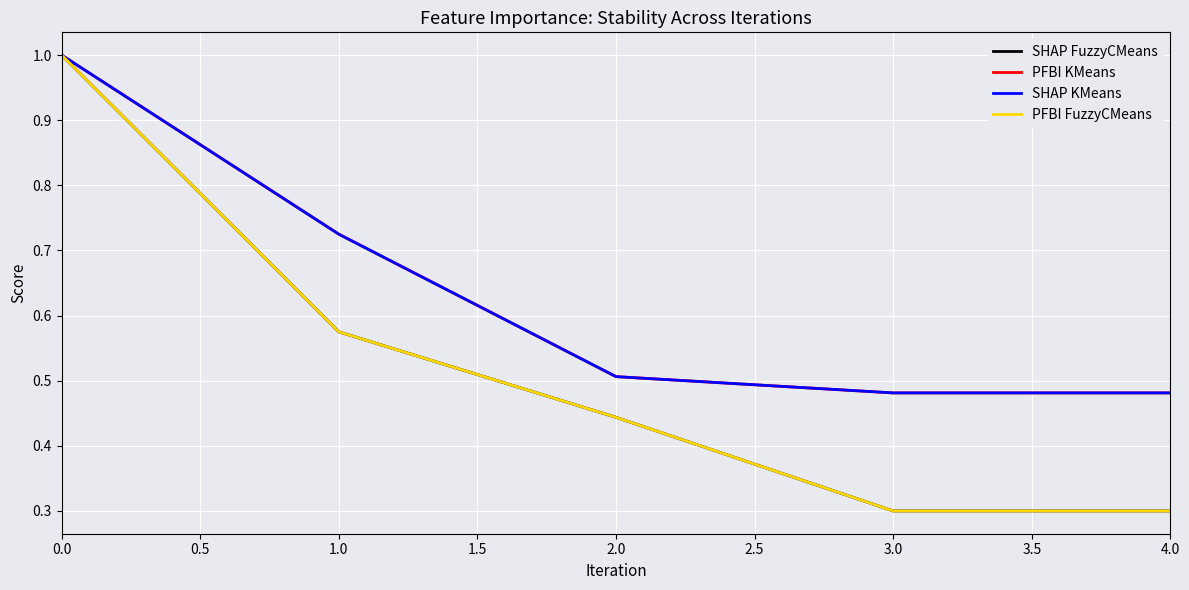

The SHAP FuzzyCMeans series shows 0.1 at 2.0. True or false?

False